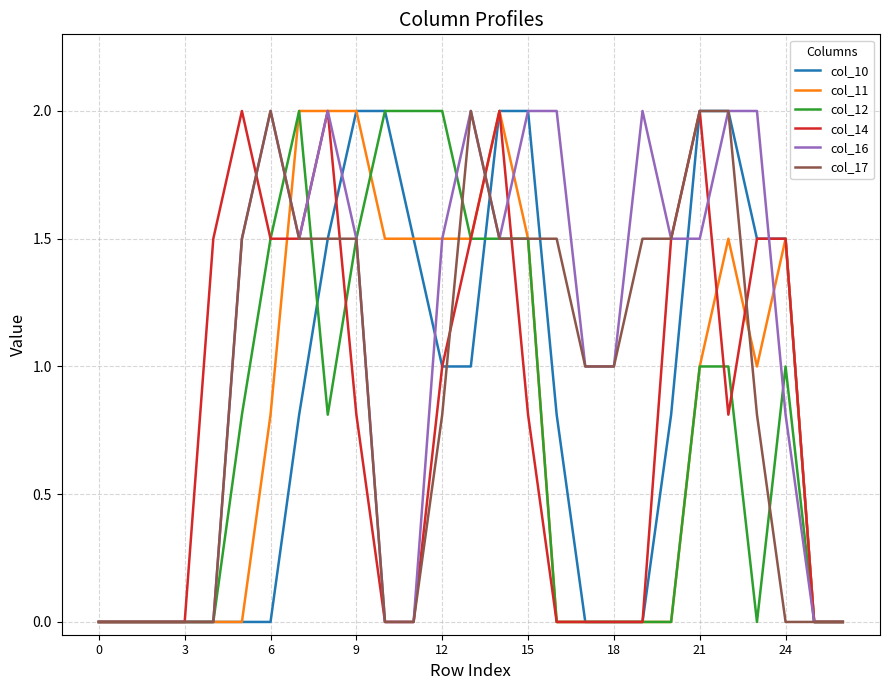

Which series has the largest total across all categories?

col_16